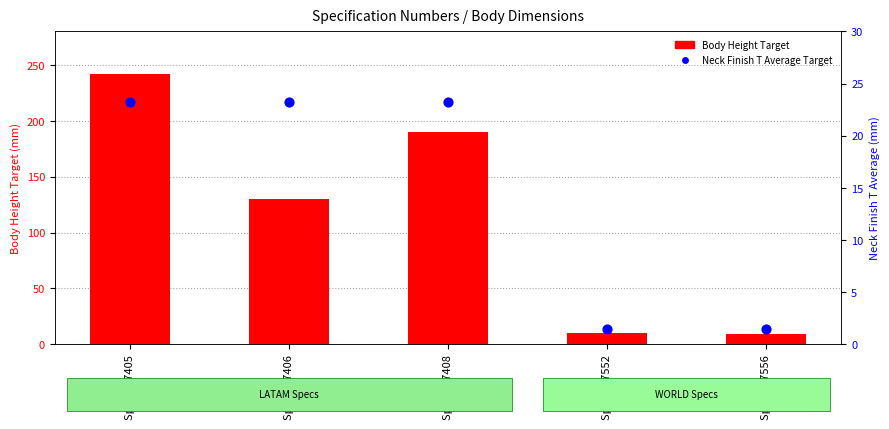

At how many categories does at least one series exceed 184?

2